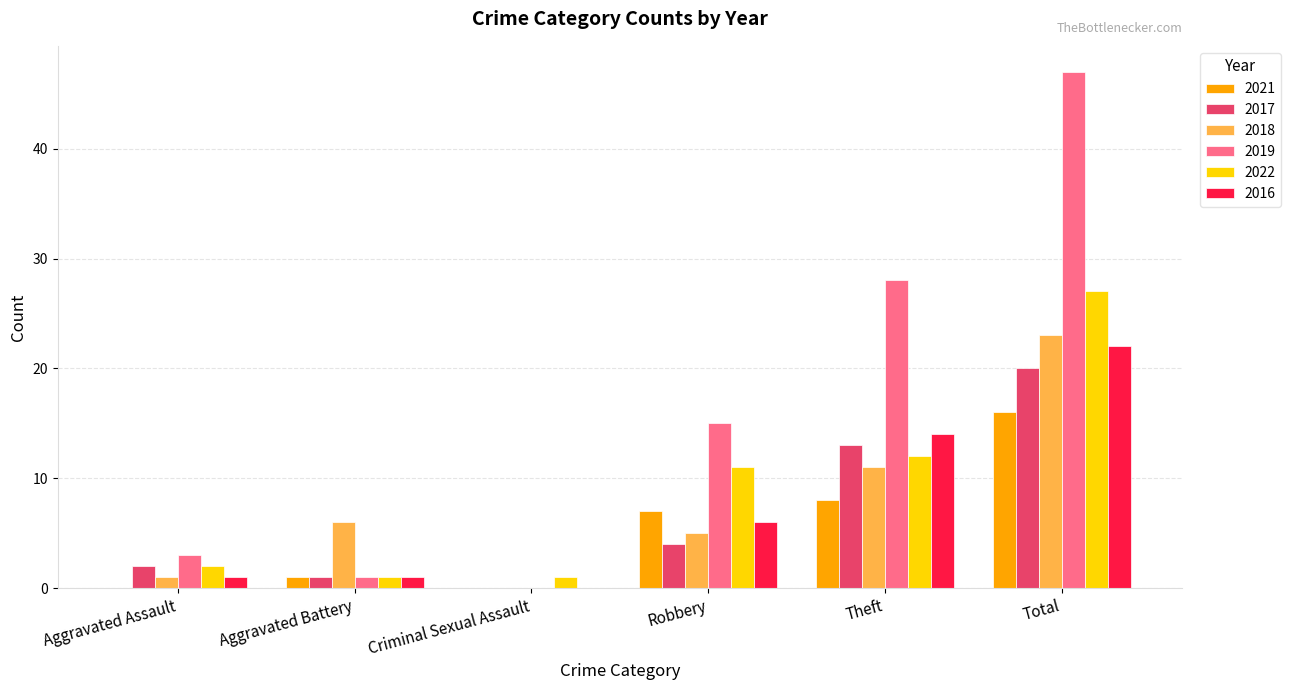

The value of 2017 at Criminal Sexual Assault is 13. True or false?

False